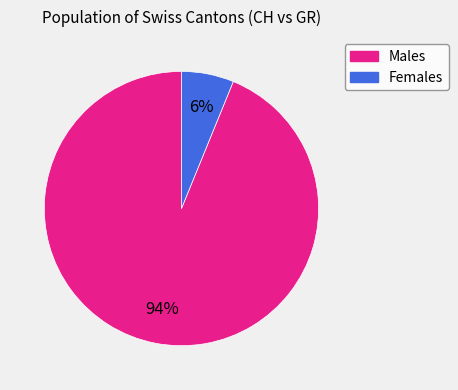

Does any single category account for the majority?

Yes